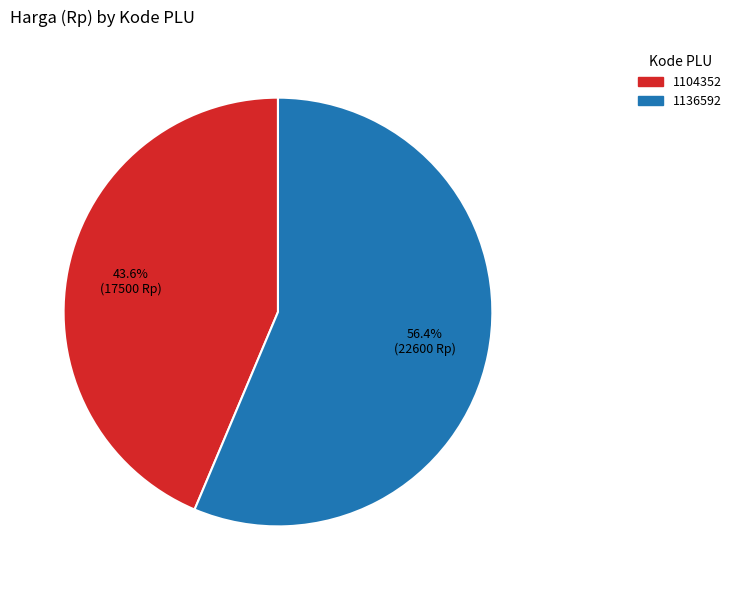

How many segments does this pie chart have?

2